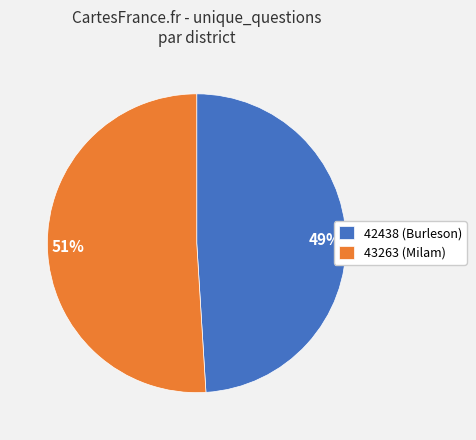

How many segments does this pie chart have?

2